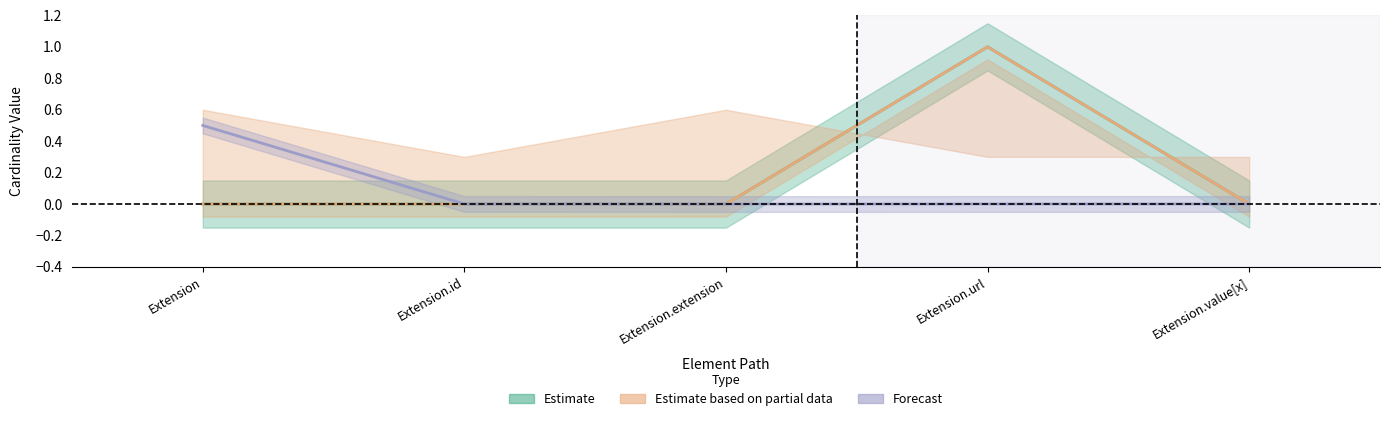

At which label does Base Min reach its minimum?

Extension